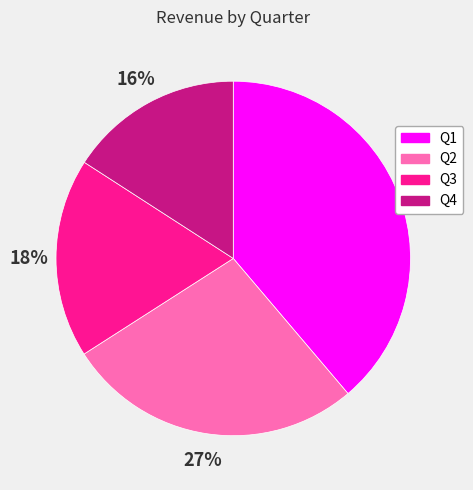

Does any single category account for the majority?

No